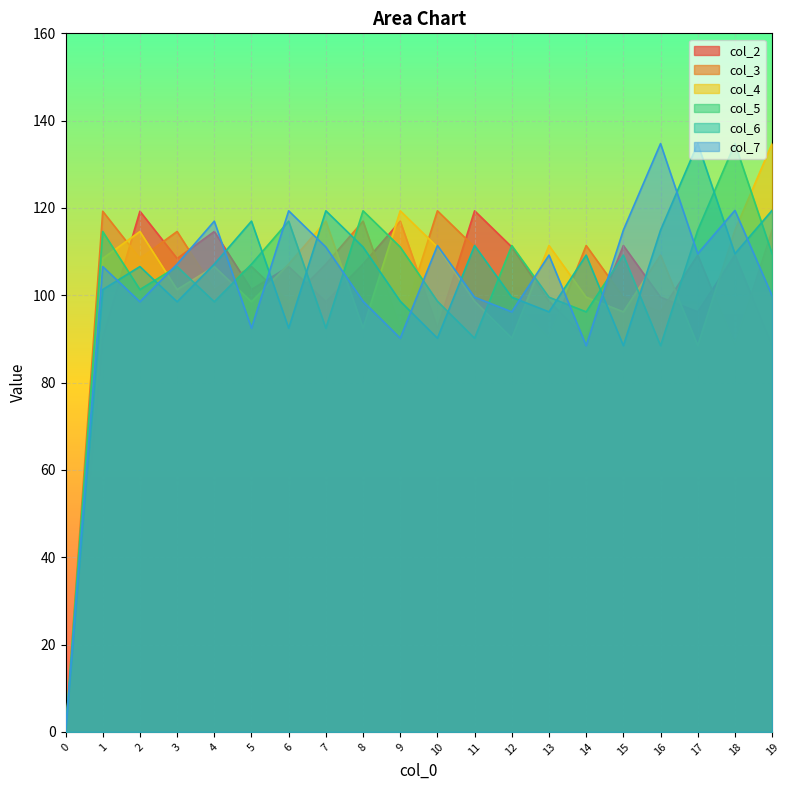

The col_5 series shows 99.6 at 13. True or false?

True